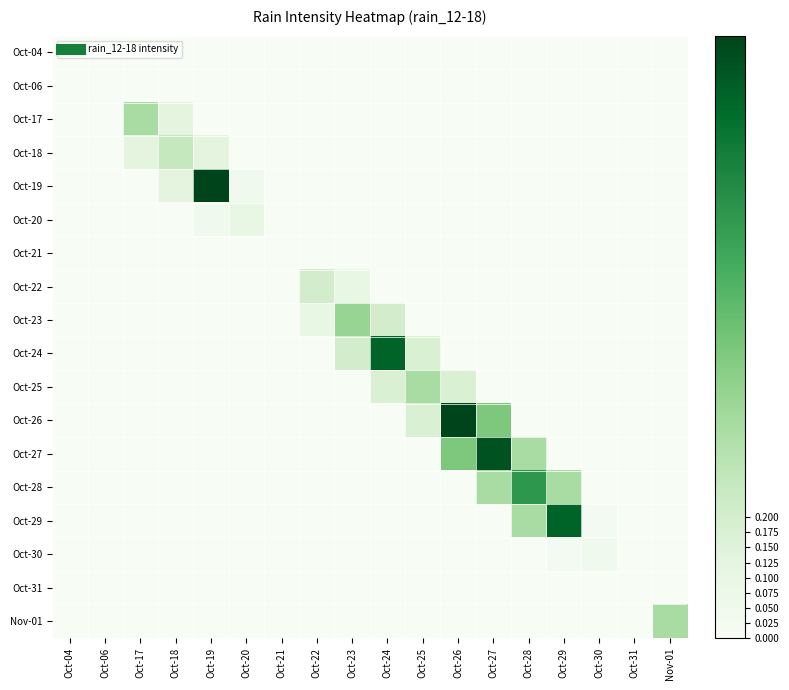

Which has a higher value, Oct-24 or Oct-06?

Oct-24